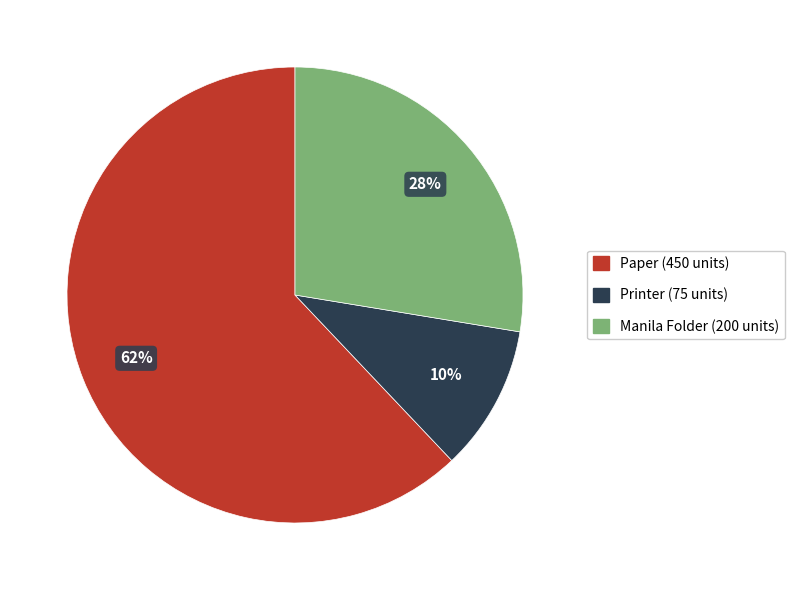

Does Paper represent more than half of the total?

Yes